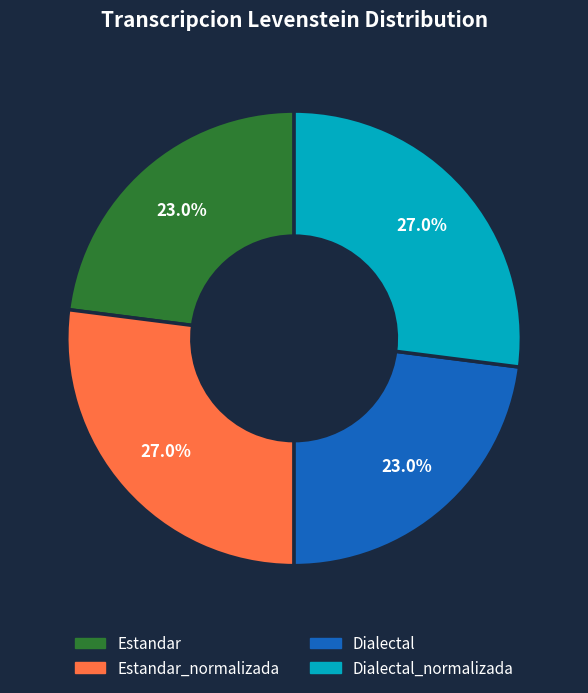

Does any single category account for the majority?

No